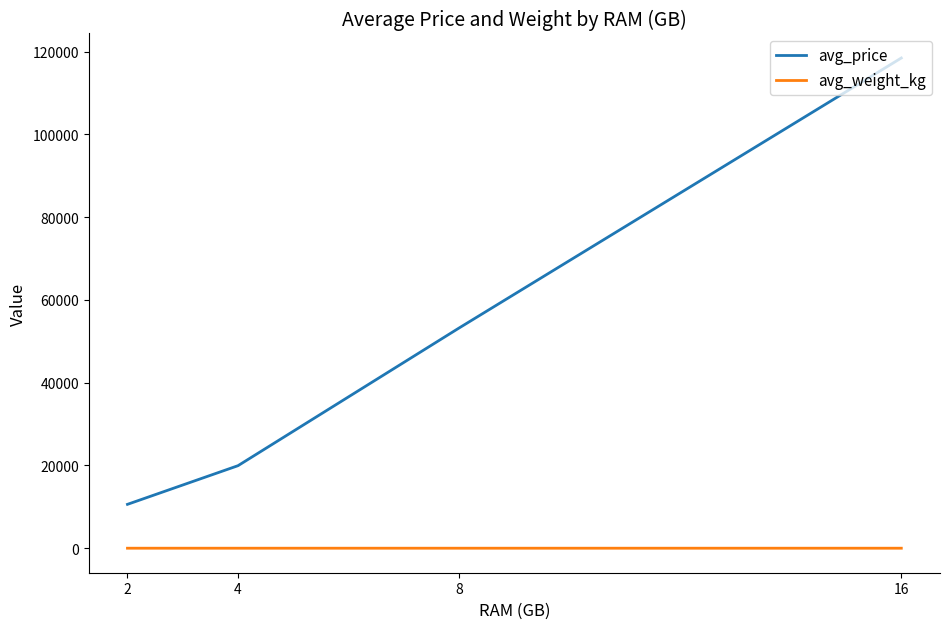

True or false: avg_price has more than 2 interior local peaks.

False